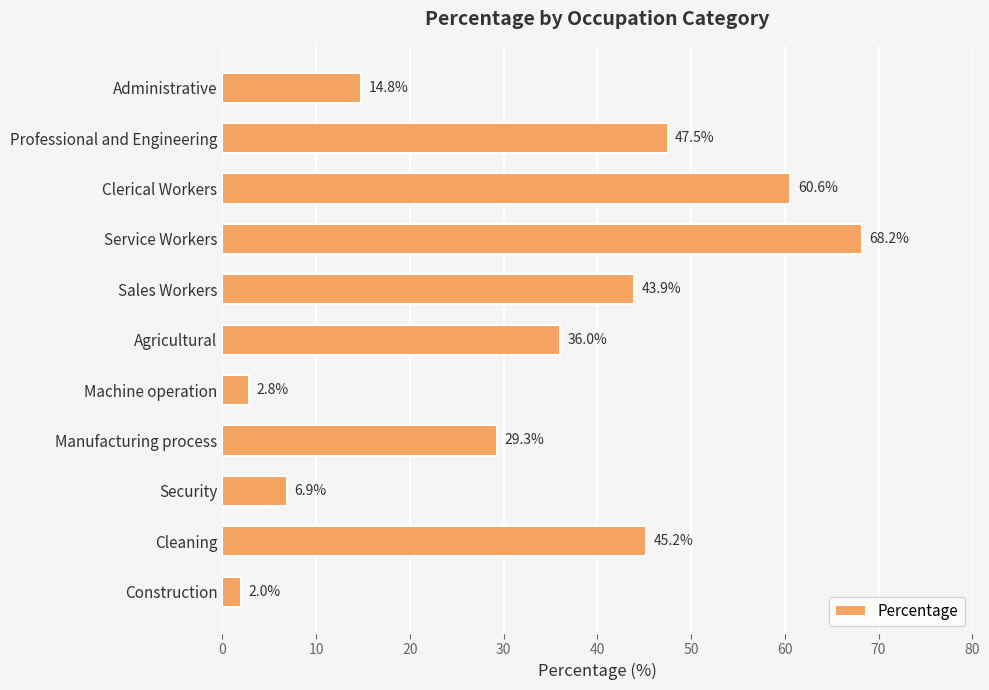

Are the bars grouped side by side (vs. stacked)?

No